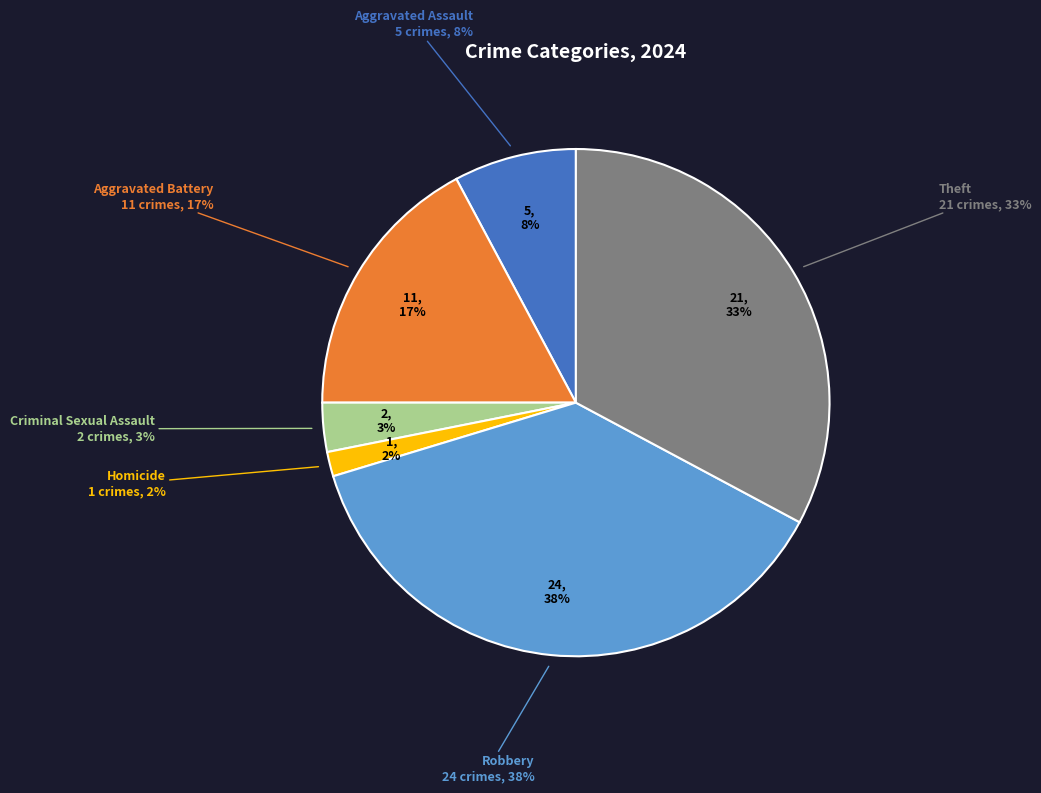

Combined, what portion of the pie is Homicide and Criminal Sexual Assault?

4.7%